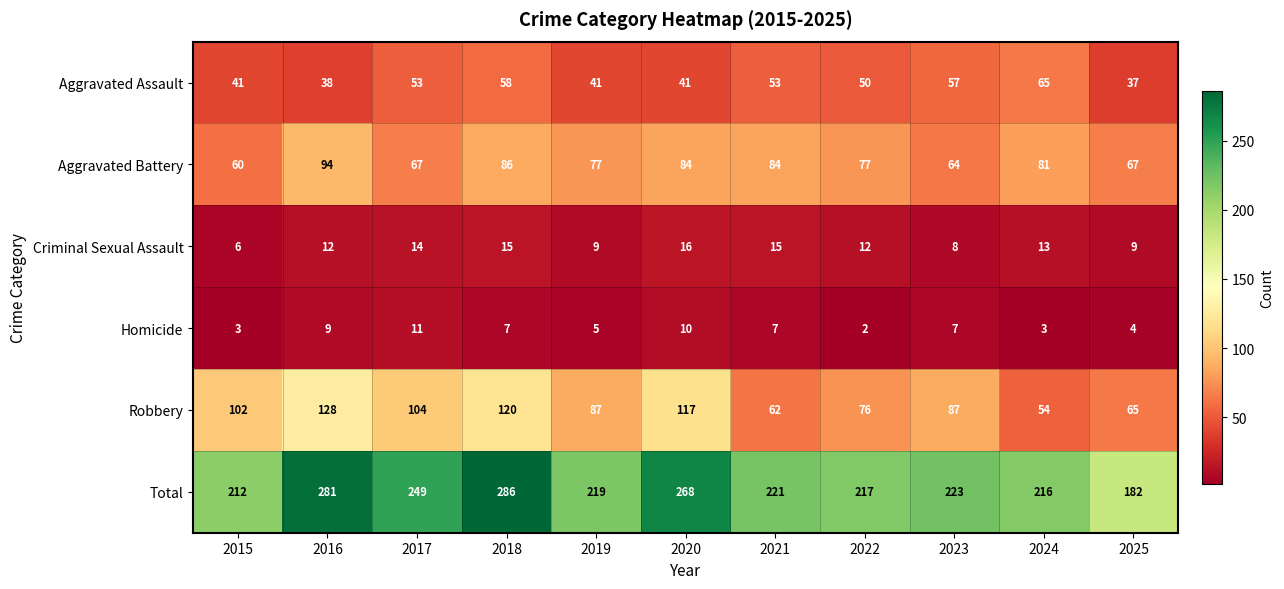

Where does the Total series first go above 221?

2016